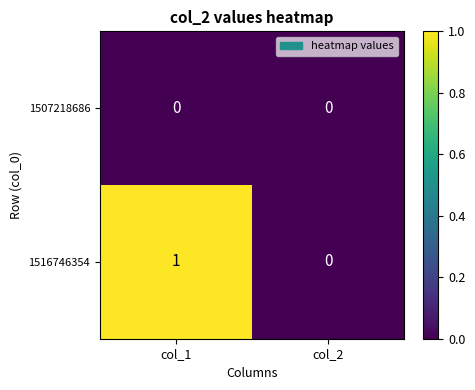

Count the number of data series in this chart.

2